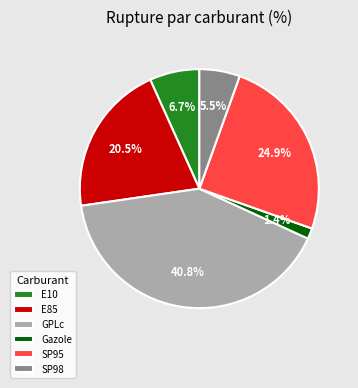

What is the largest slice in the pie chart?

GPLc